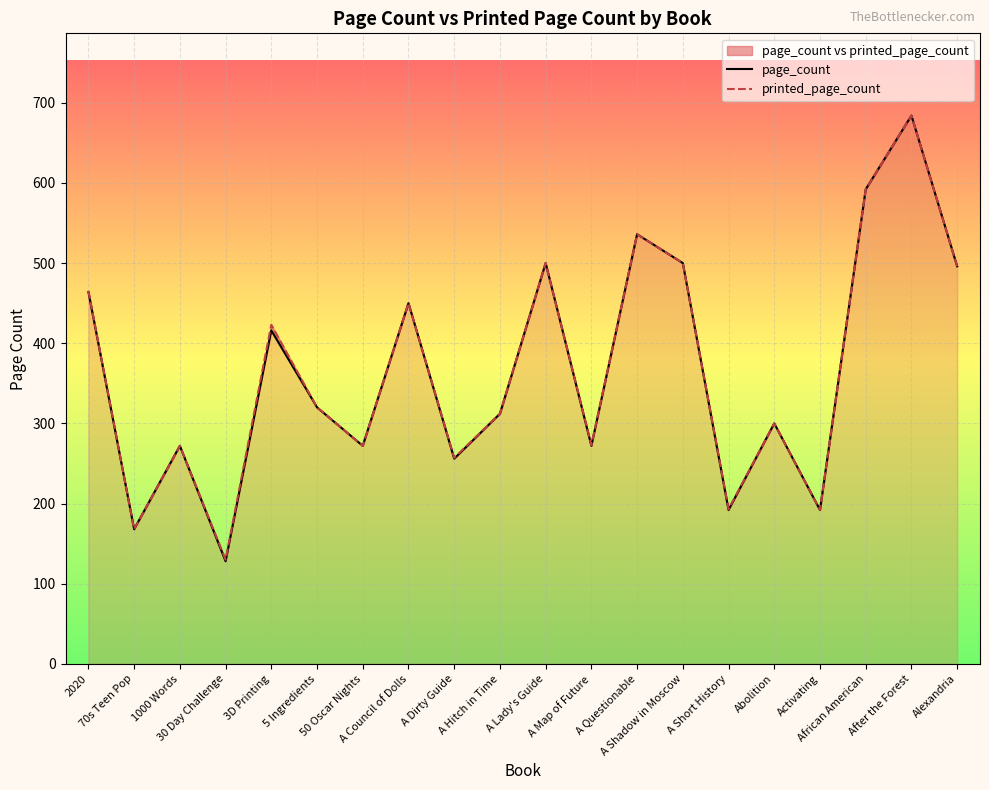

True or false: printed_page_count and page_count cross at least once.

False